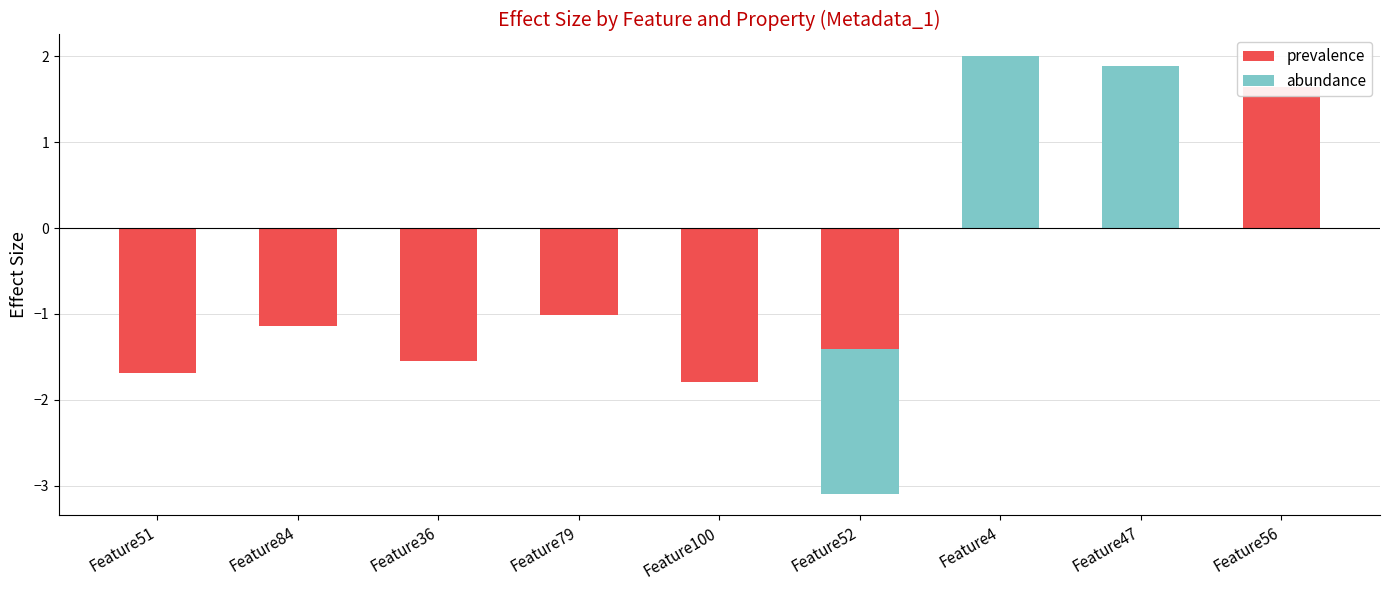

Where does the prevalence series first go above -1?

Feature4